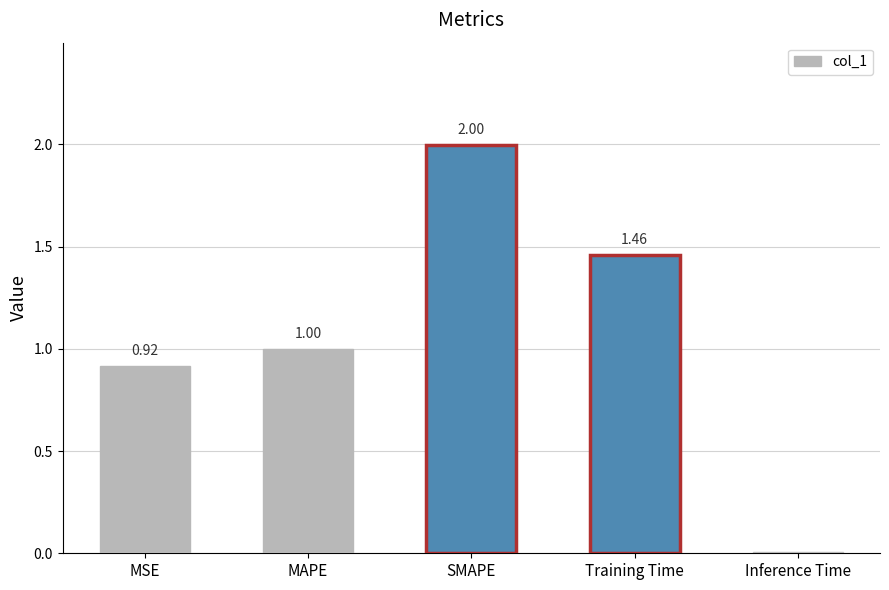

What is the difference between the maximum and minimum values?

2.0